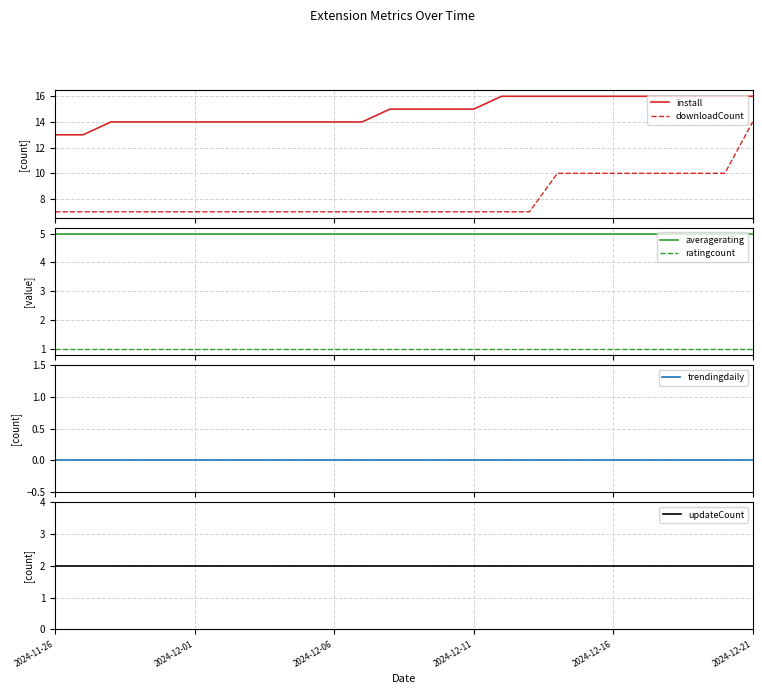

What is the difference between the highest and lowest values at 14?

15